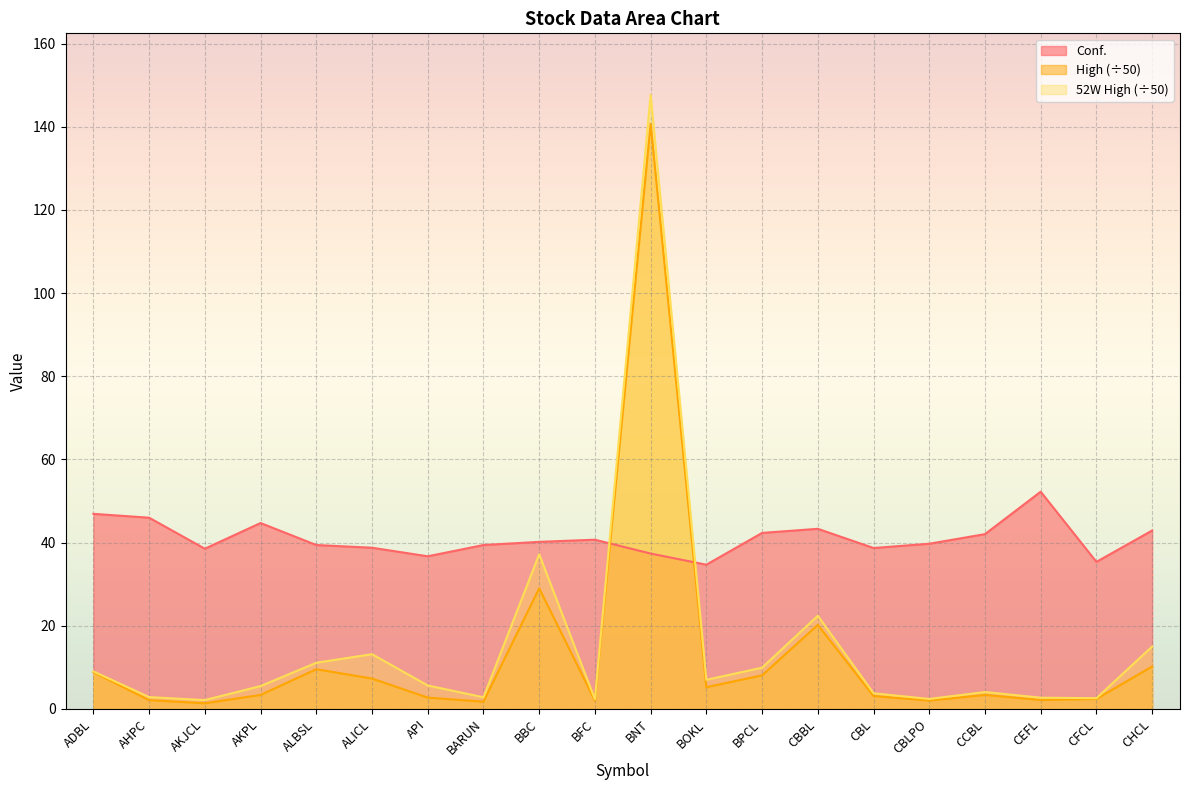

Rank the series at CHCL from highest to lowest value.

Conf., 52W High (÷50), High (÷50)